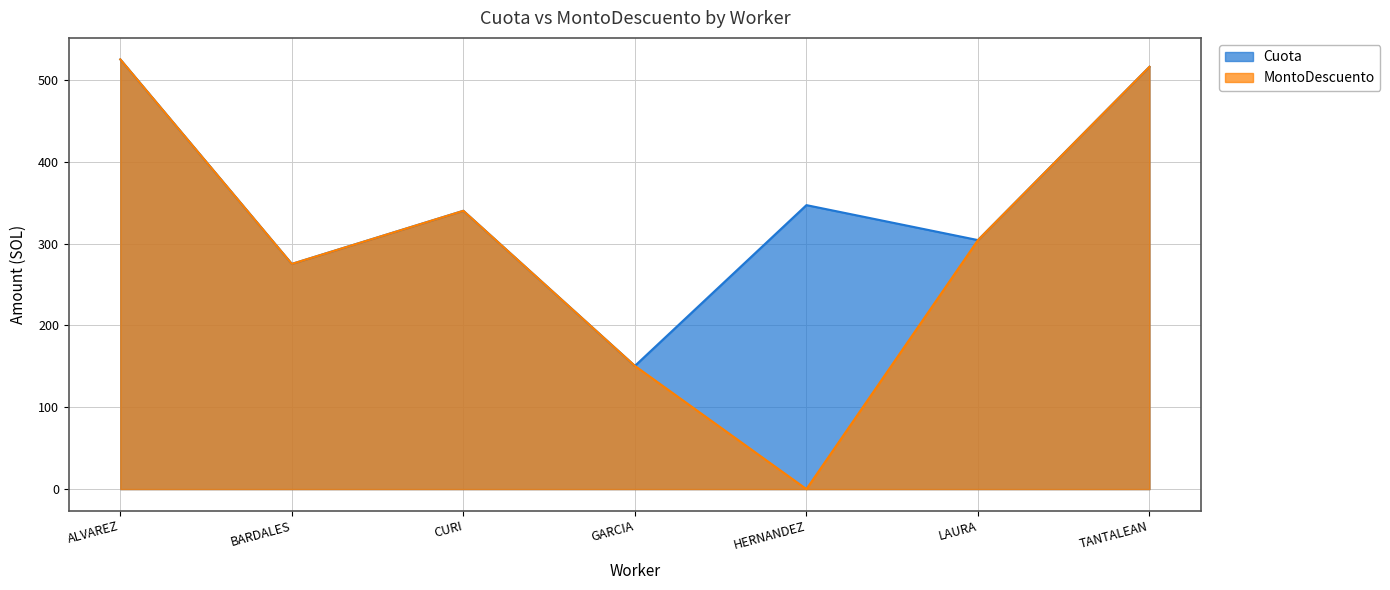

What is the total value across all series at HERNANDEZ?

346.9